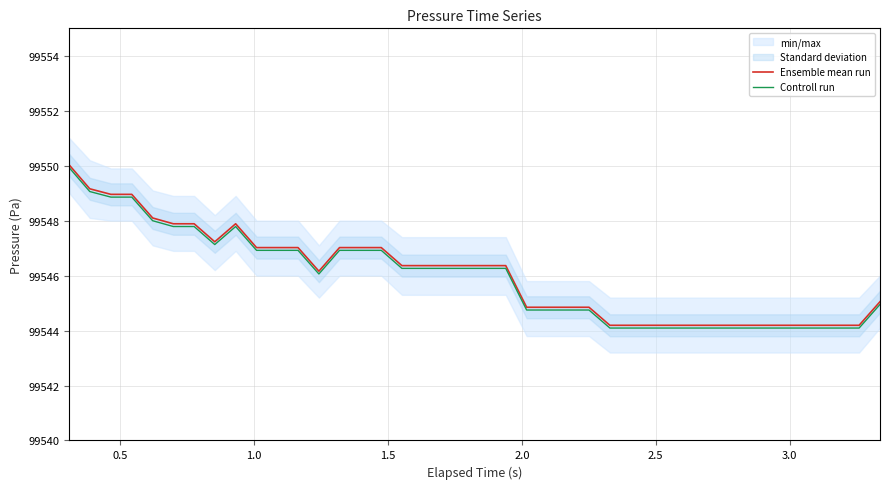

What is the minimum value for Ensemble mean run?

99544.2